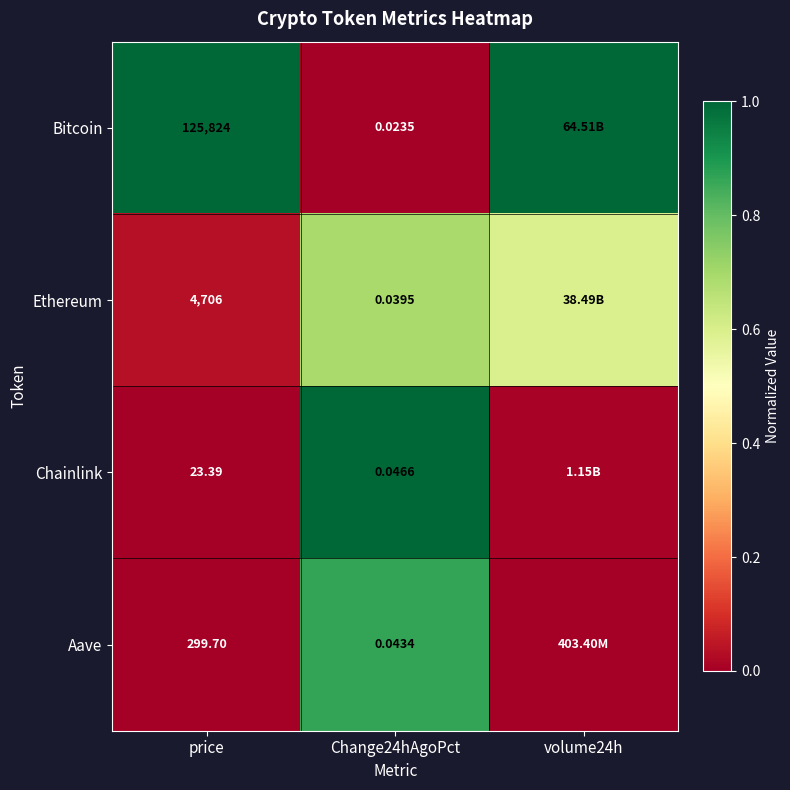

At price, list the series in order from smallest to largest.

Chainlink, Aave, Ethereum, Bitcoin